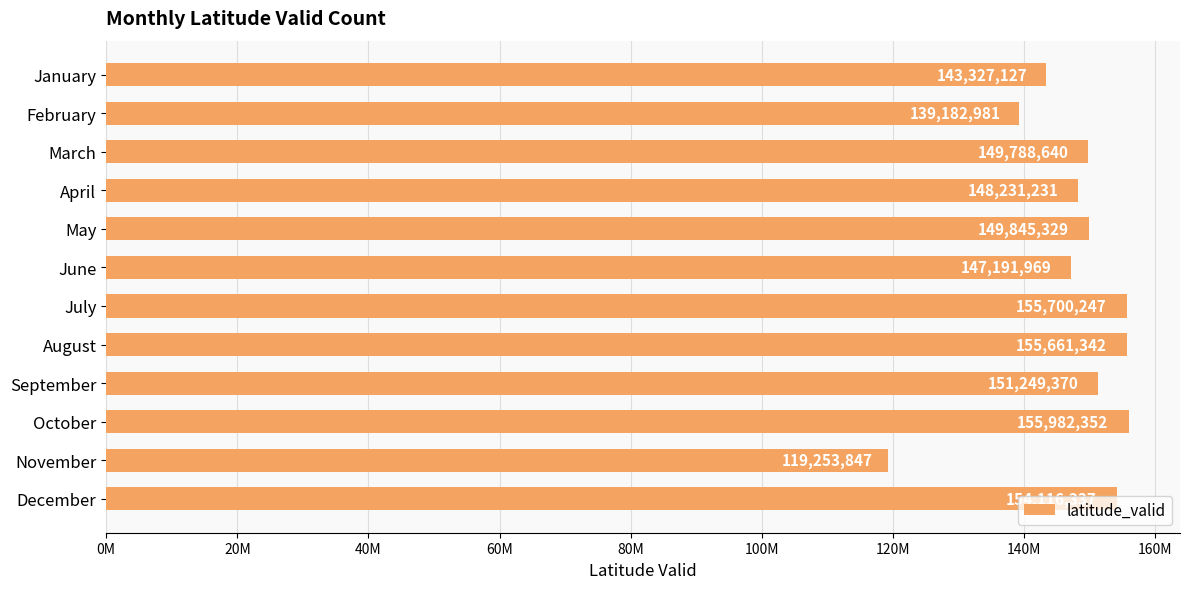

Does the chart contain any negative values?

No